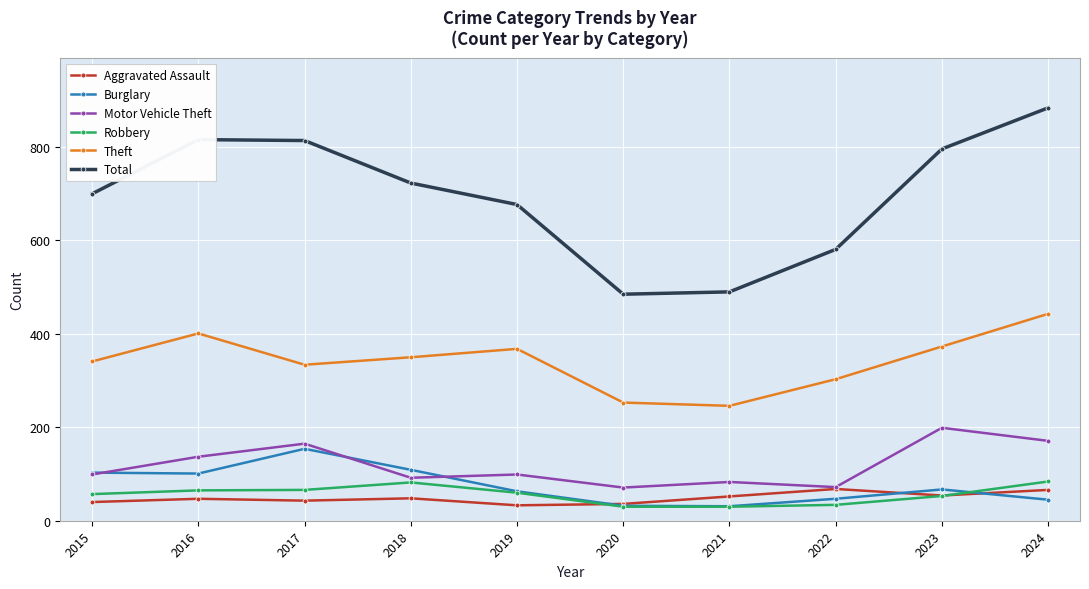

What is the sum of all Motor Vehicle Theft values?

1188